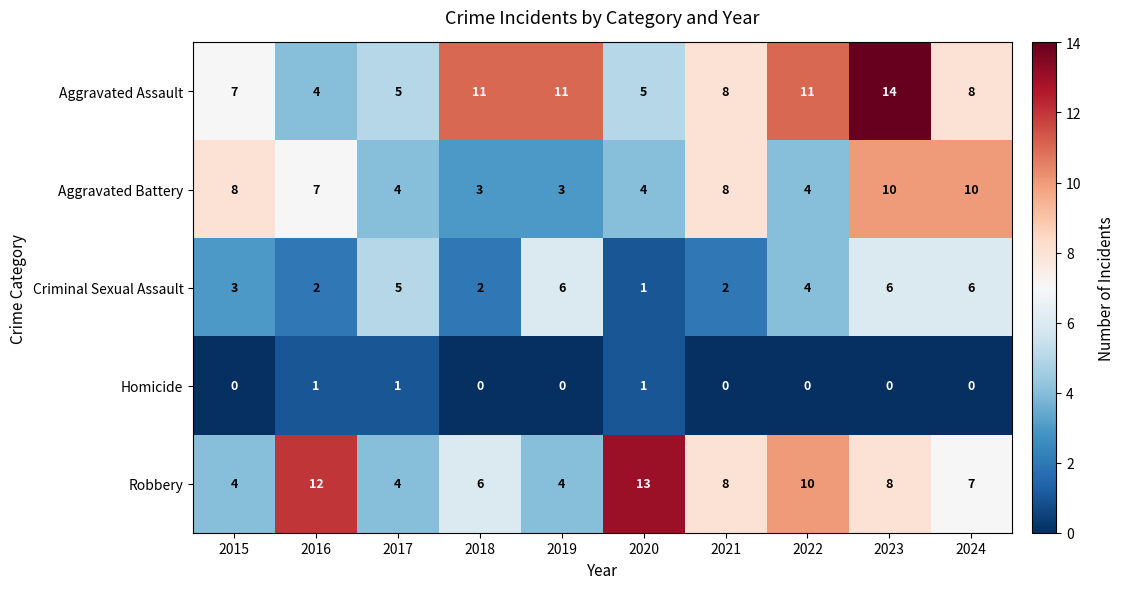

Rank the series by their maximum value, from highest to lowest.

Aggravated Assault, Robbery, Aggravated Battery, Criminal Sexual Assault, Homicide